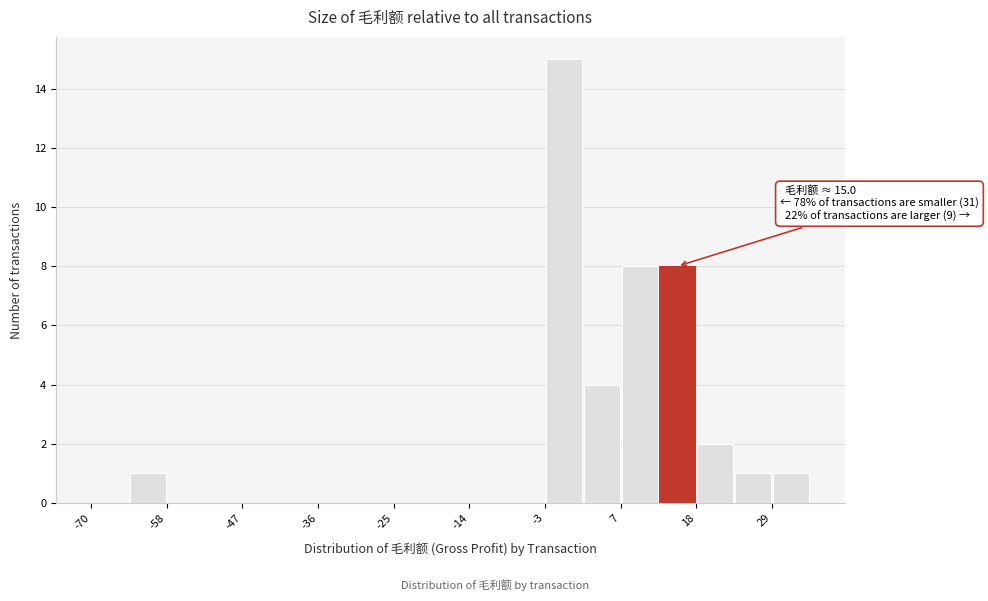

Read against the x-axis, roughly where is the centre of the tallest bar?

0